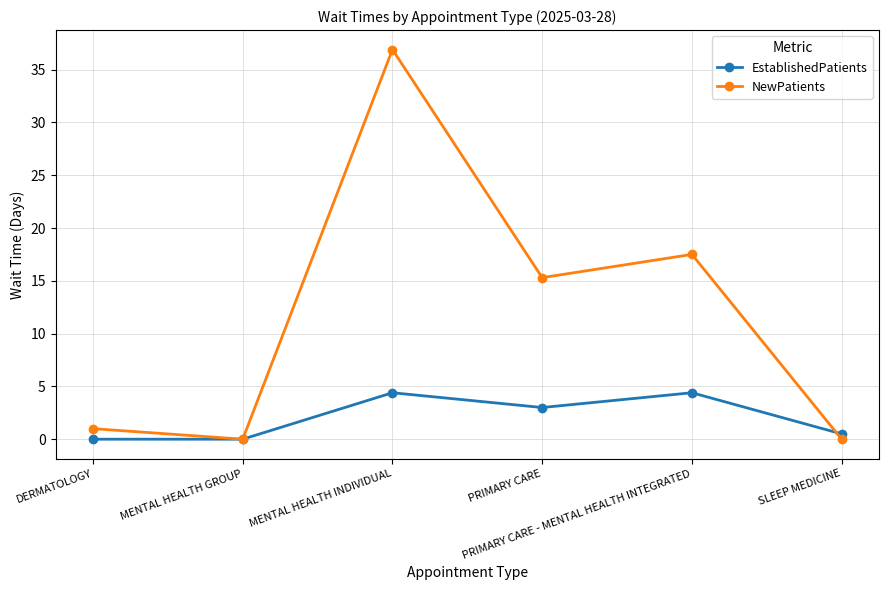

Reading left to right, extract all data points from this chart.

EstablishedPatients: DERMATOLOGY=0.0	MENTAL HEALTH GROUP=0.0	MENTAL HEALTH INDIVIDUAL=4.4	PRIMARY CARE=3.0	PRIMARY CARE - MENTAL HEALTH INTEGRATED=4.4	SLEEP MEDICINE=0.5
NewPatients: DERMATOLOGY=1.0	MENTAL HEALTH GROUP=0.0	MENTAL HEALTH INDIVIDUAL=36.9	PRIMARY CARE=15.3	PRIMARY CARE - MENTAL HEALTH INTEGRATED=17.5	SLEEP MEDICINE=0.0